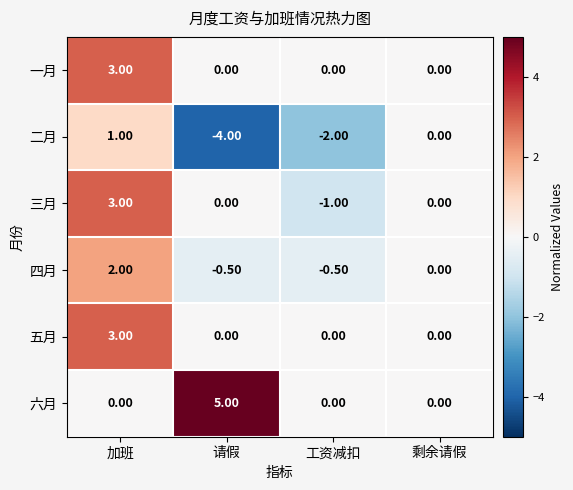

Which series has the largest total across all categories?

六月